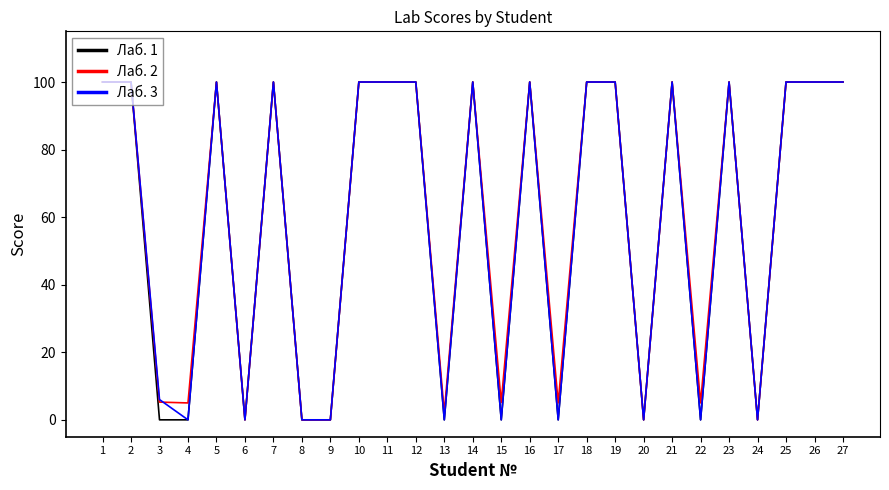

At which category does Лаб. 3 reach its first local valley?

4